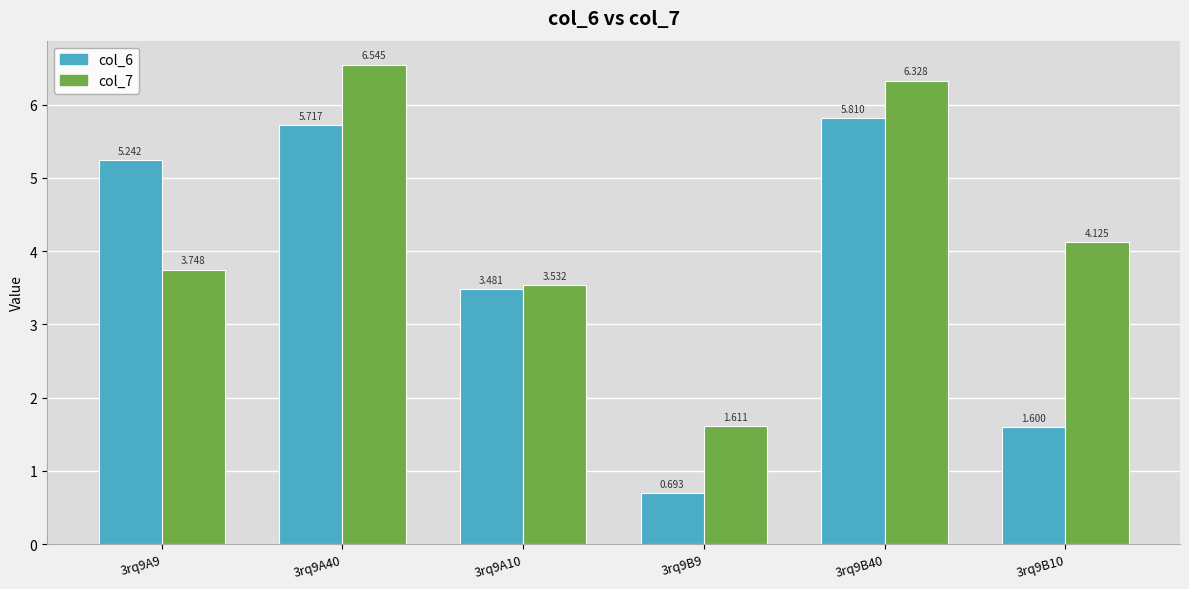

What is the maximum value for col_7?

6.5